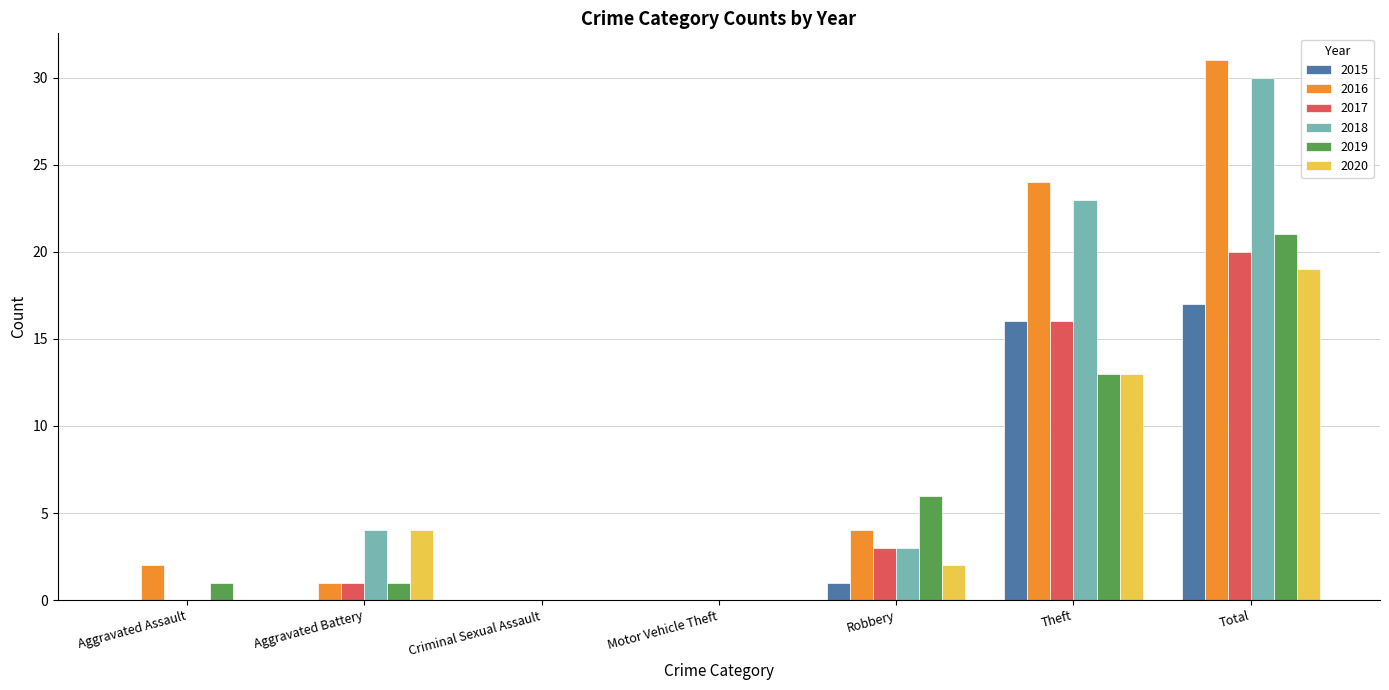

What are all the series names shown in the legend?

2015, 2016, 2017, 2018, 2019, 2020